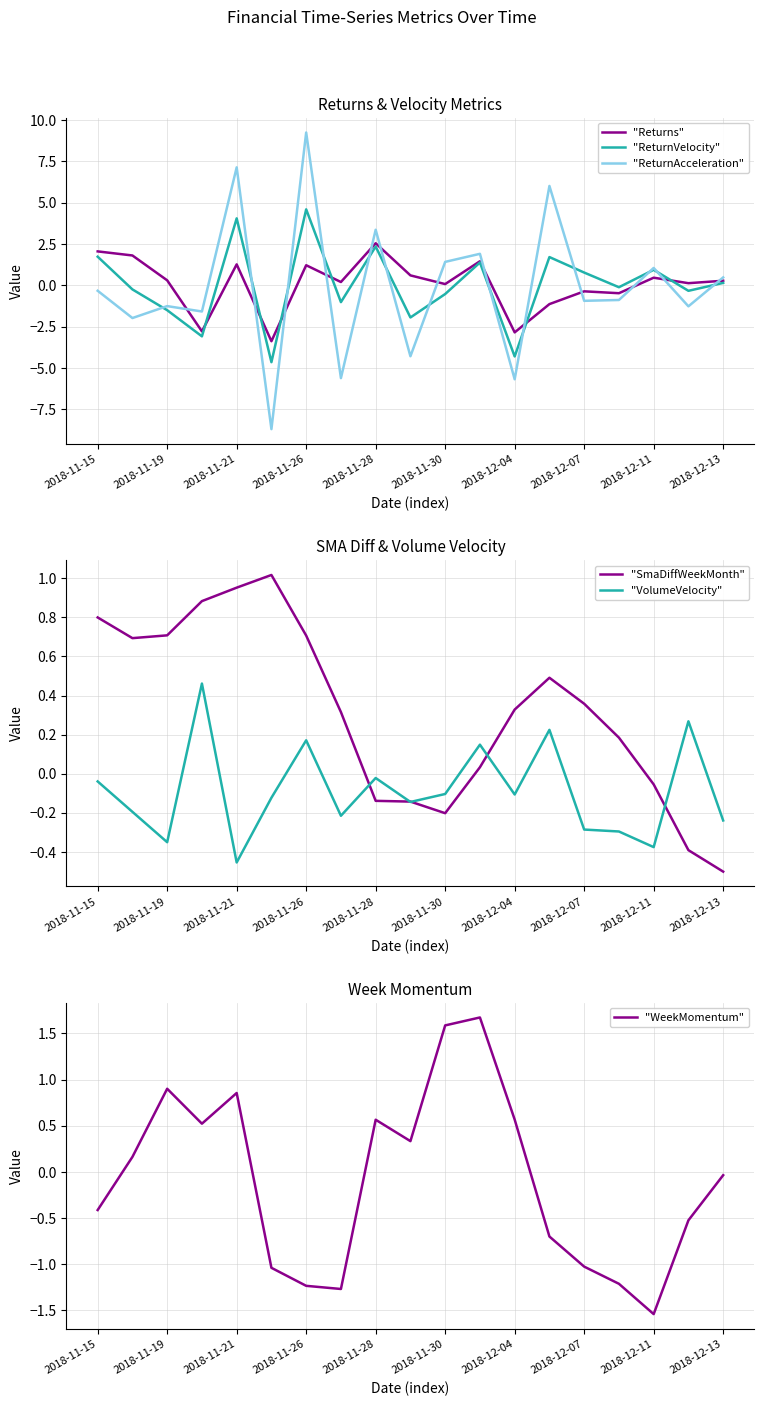

Rank the series by their maximum value, from highest to lowest.

"ReturnAcceleration", "ReturnVelocity", "Returns", "WeekMomentum", "SmaDiffWeekMonth", "VolumeVelocity"